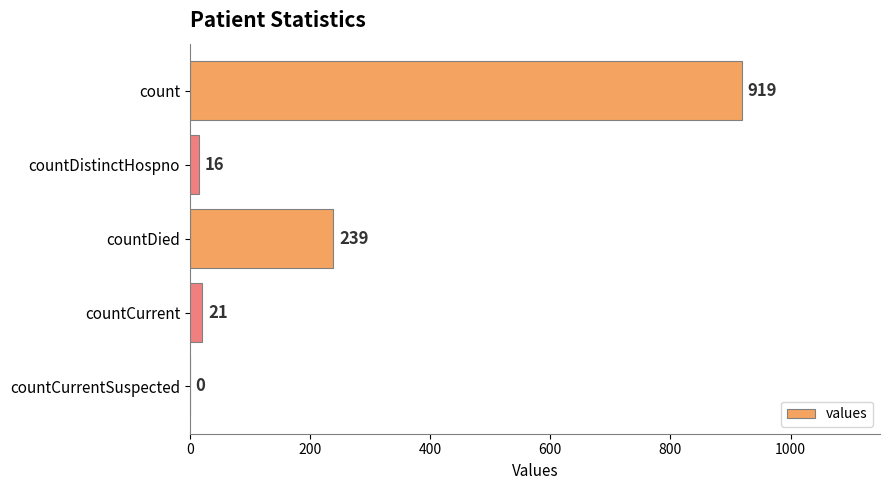

What is the sum of all values?

1195